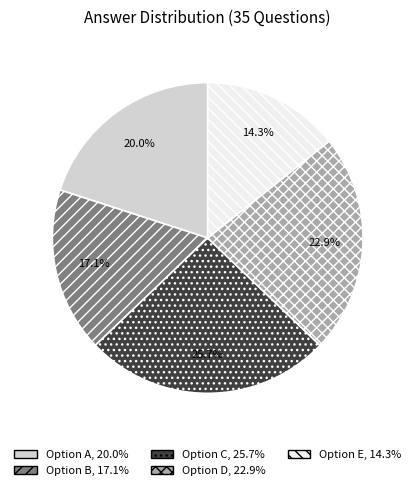

Does any single category account for the majority?

No